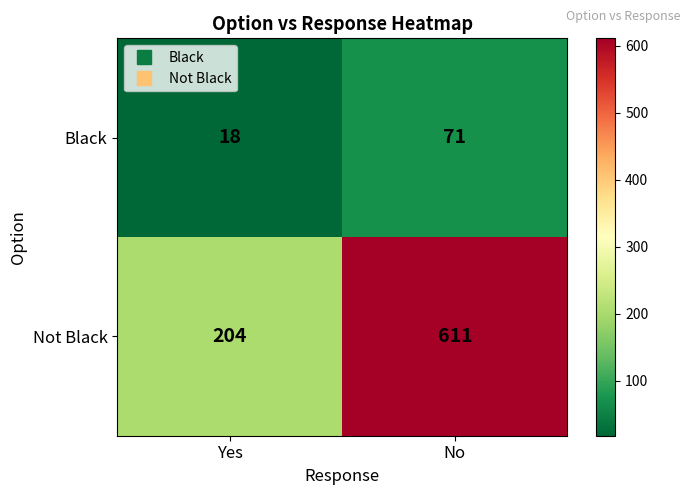

True or false: Black has a value of 37 at No.

False